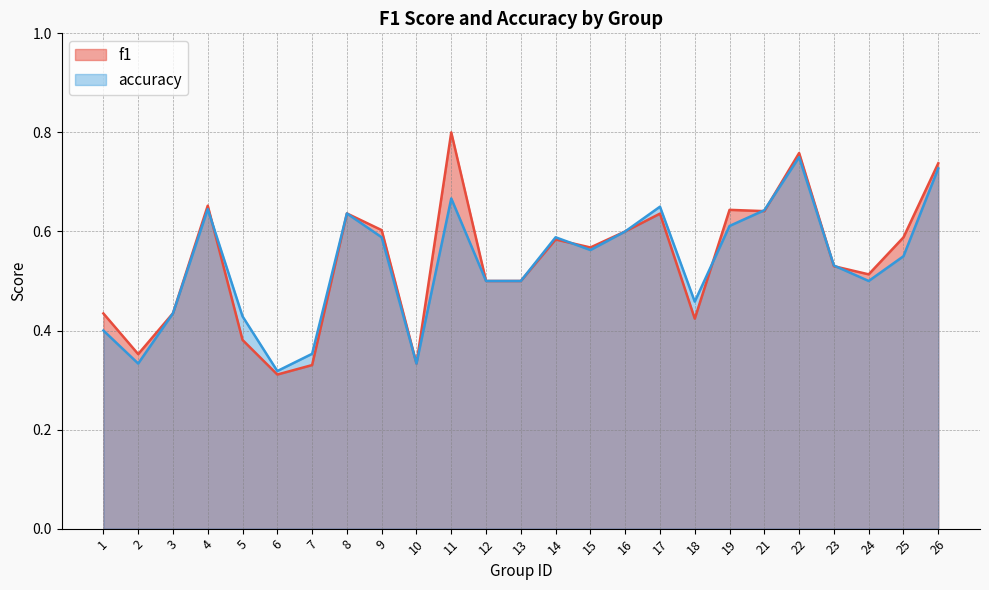

Which series ends up on top after the final intersection of accuracy and f1?

f1